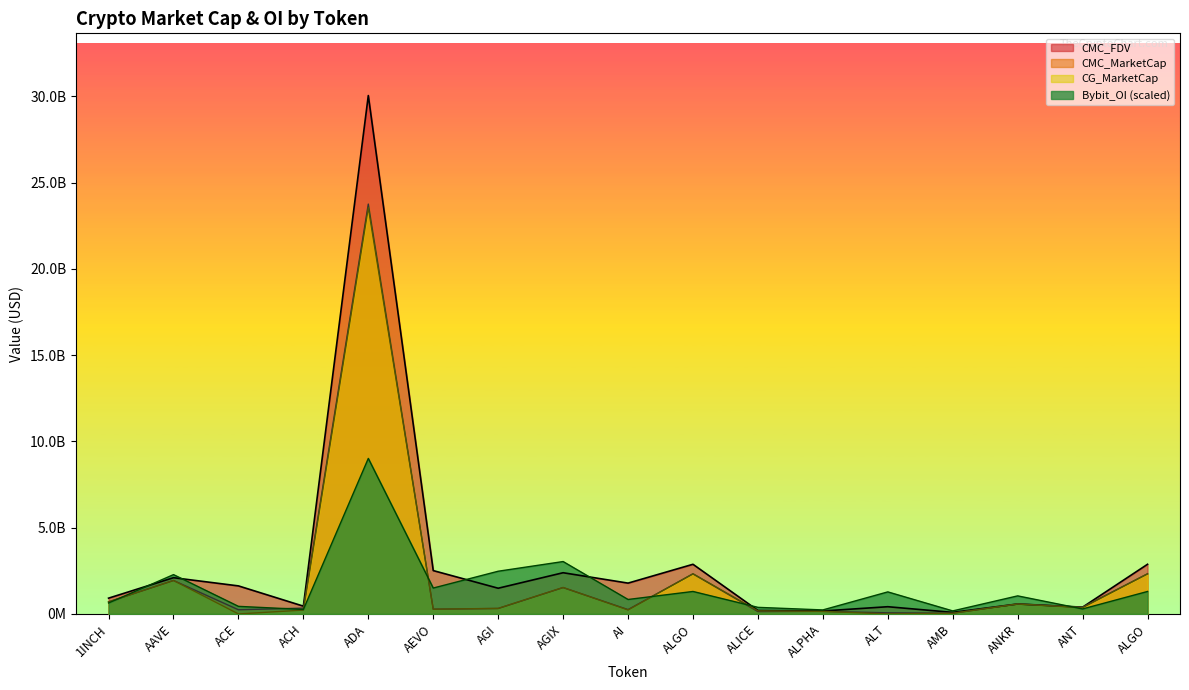

How many lines are shown in the chart?

4